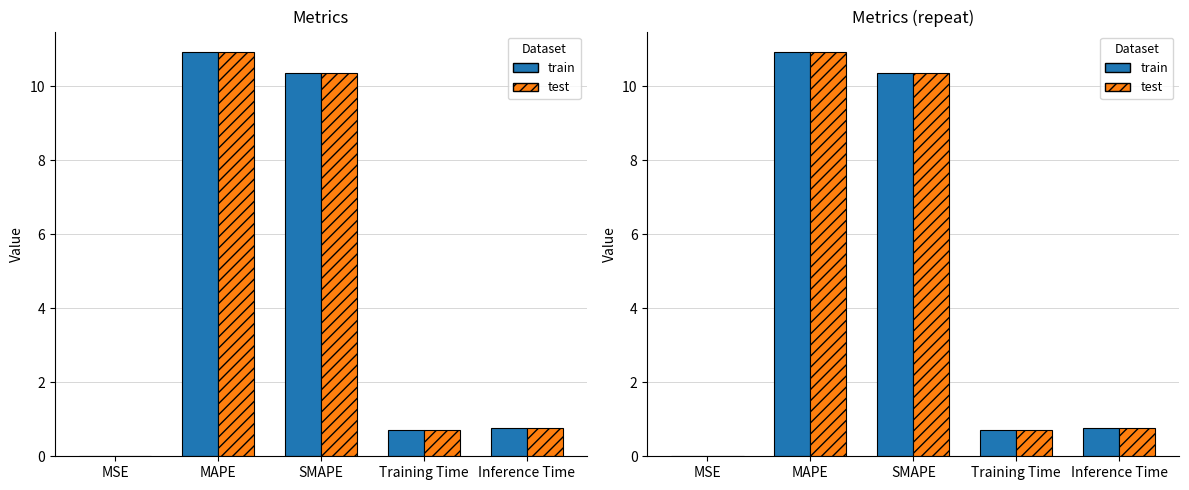

At which label is test closest to 5?

Inference Time